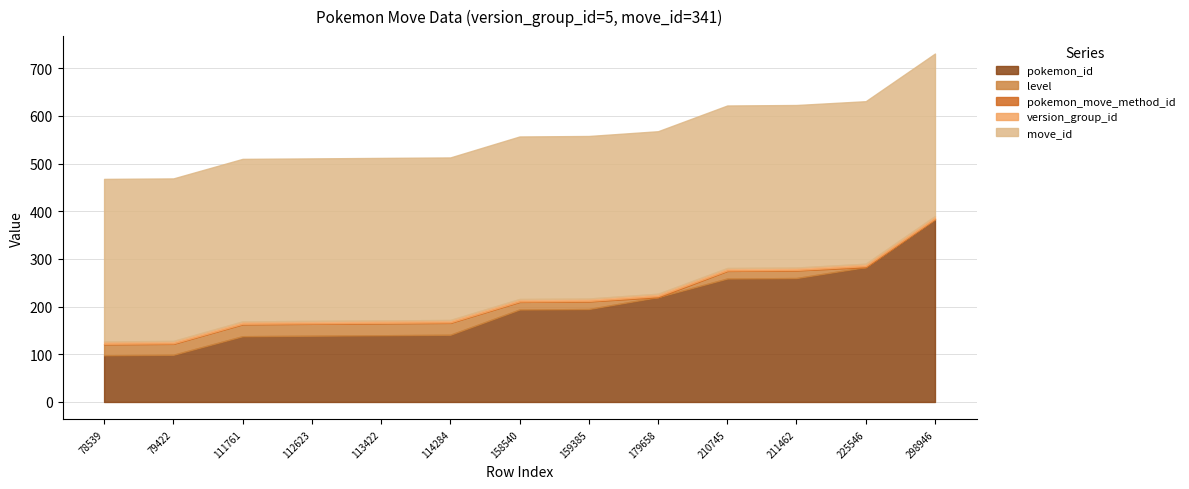

The level series shows 25 at 111761. True or false?

True